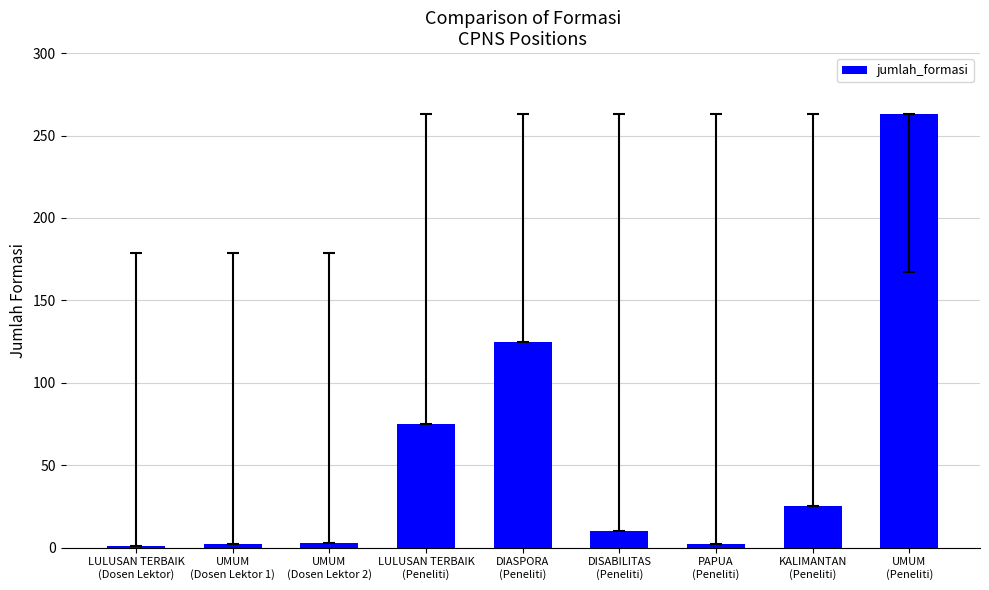

What position from the right is DIASPORA
(Peneliti)?

5